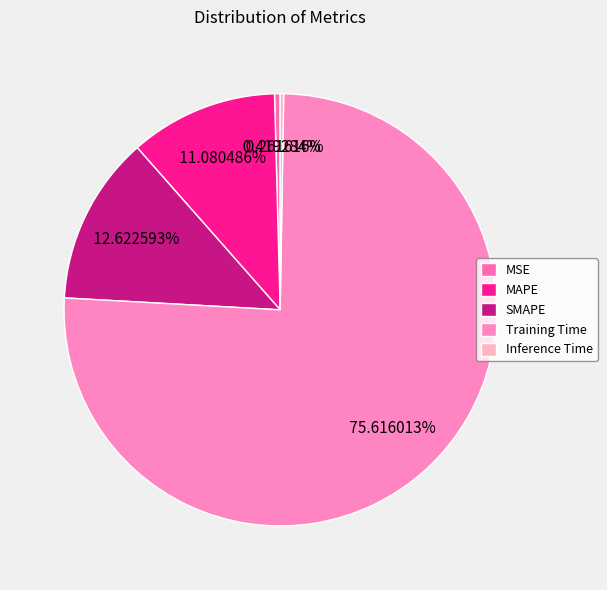

Which slice is the largest?

Training Time